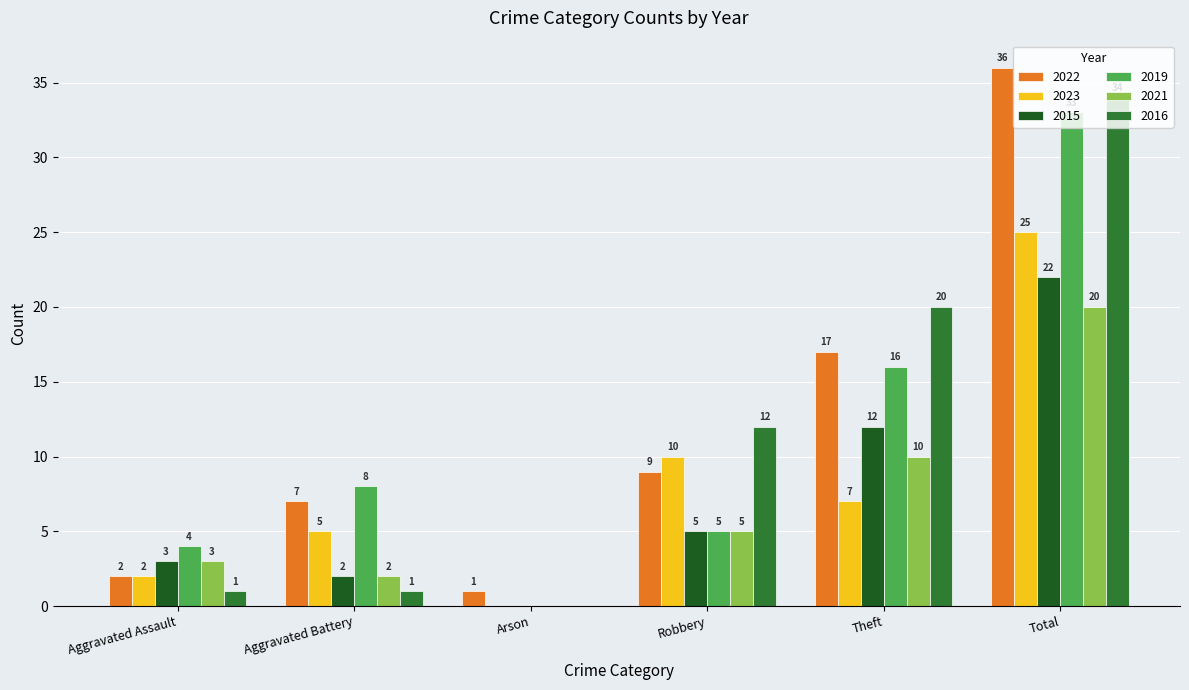

At which category is the sum across all series the highest?

Total